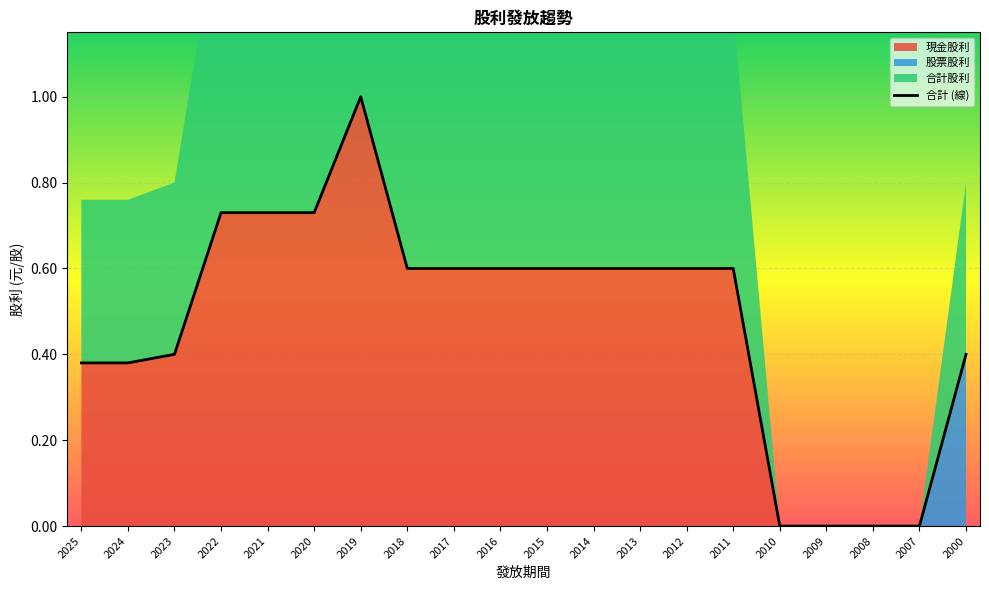

Rank the categories by 合計股利 value from lowest to highest.

2010, 2009, 2008, 2007, 2025, 2024, 2023, 2000, 2018, 2017, 2016, 2015, 2014, 2013, 2012, 2011, 2022, 2021, 2020, 2019